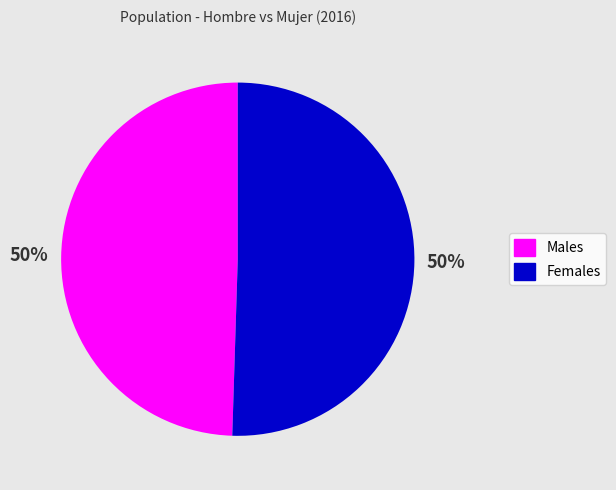

To the nearest percent, what is the average slice percentage?

50%